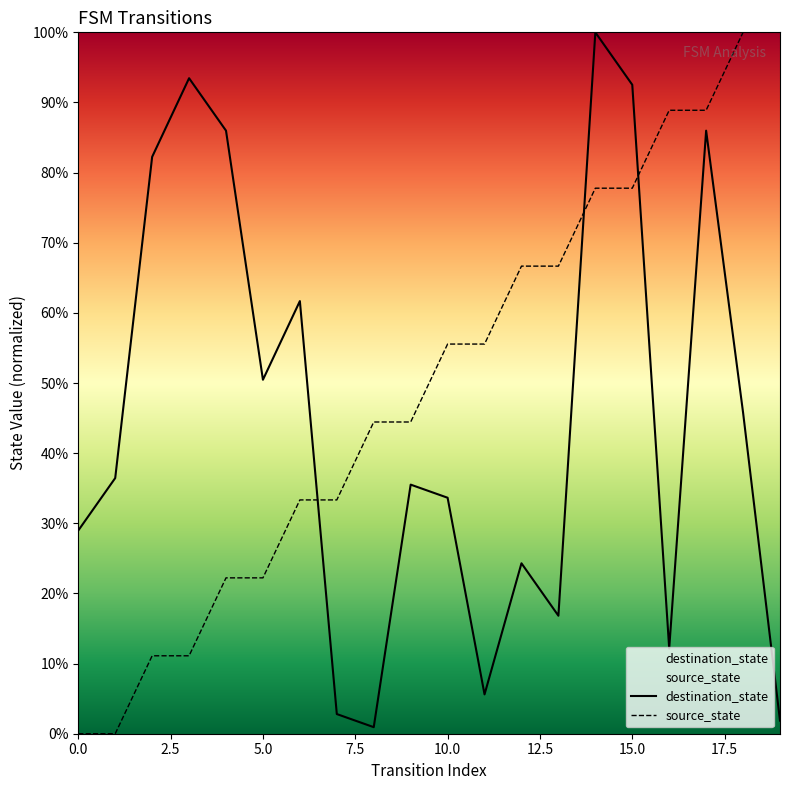

True or false: source_state and destination_state cross at least once.

True